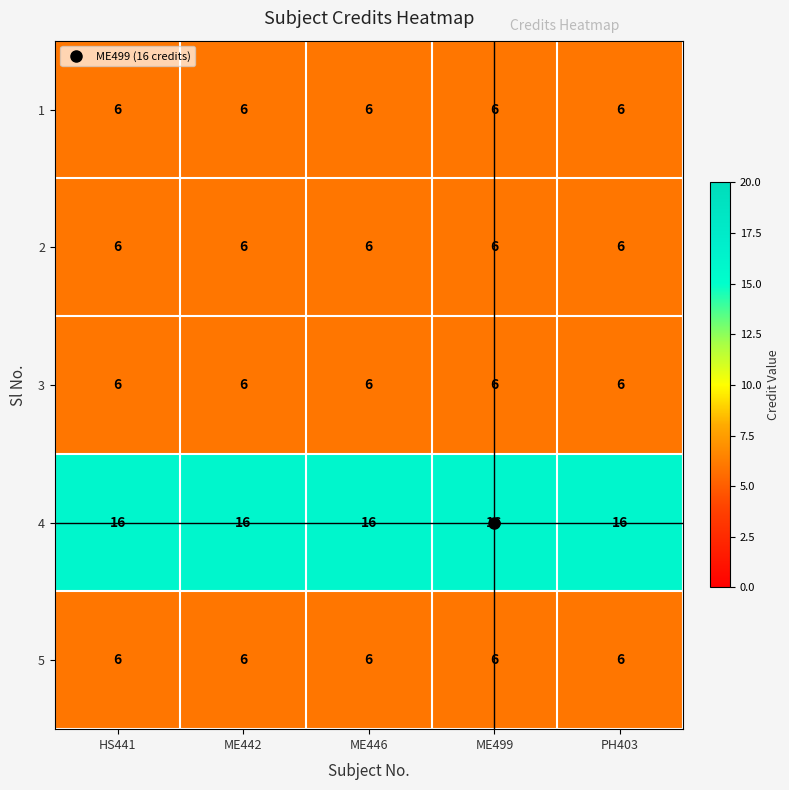

At how many categories does at least one series exceed 10?

5